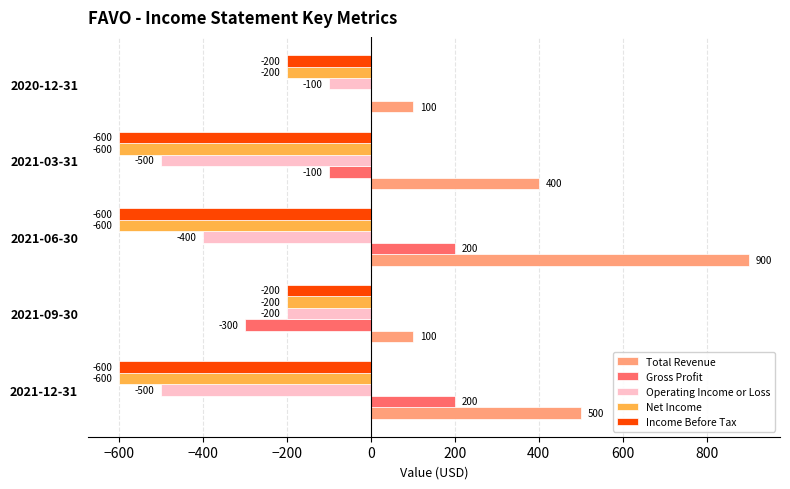

Is it true that Income Before Tax equals -600 at 2021-03-31?

True